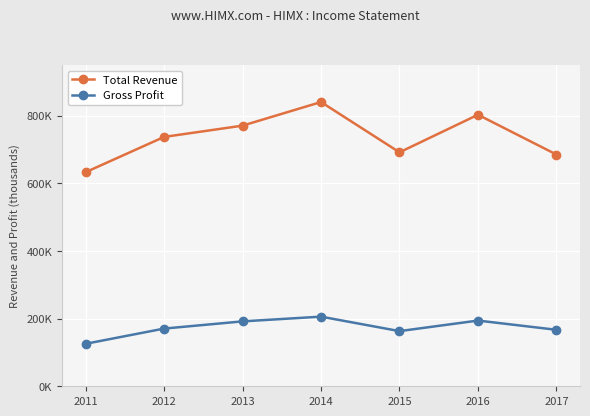

True or false: Gross Profit has more than 2 interior local peaks.

False